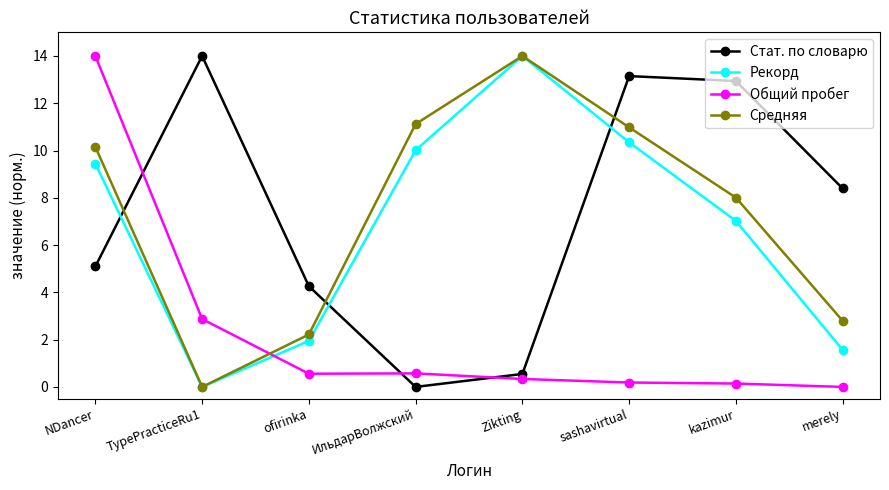

The value of Средняя at merely is 2.8. True or false?

True